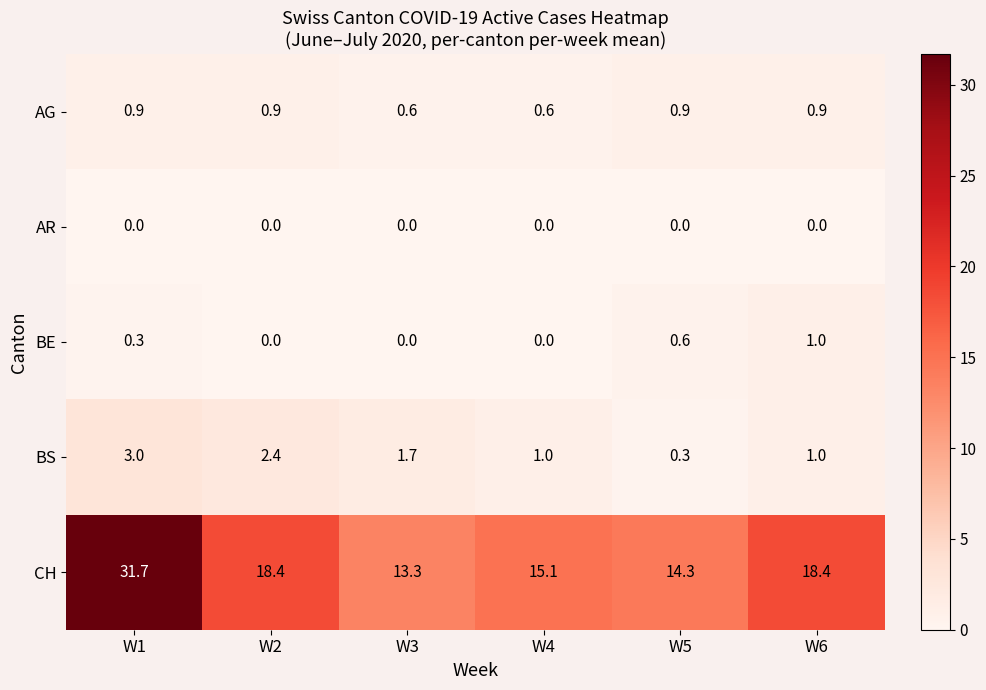

What is the greatest value displayed?

31.7